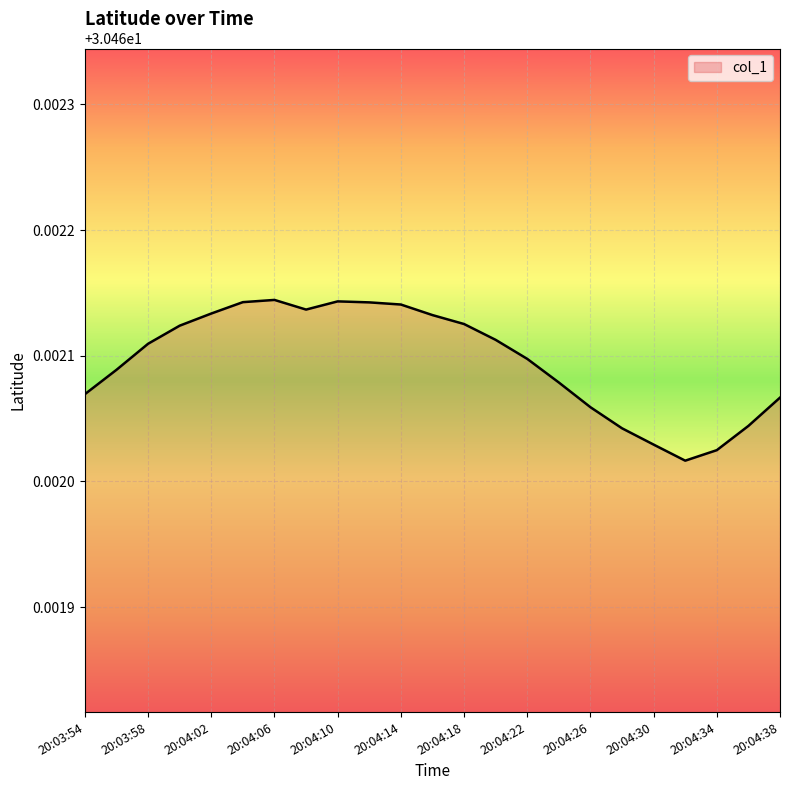

What is the label of the 14th point from the right?

20:04:12